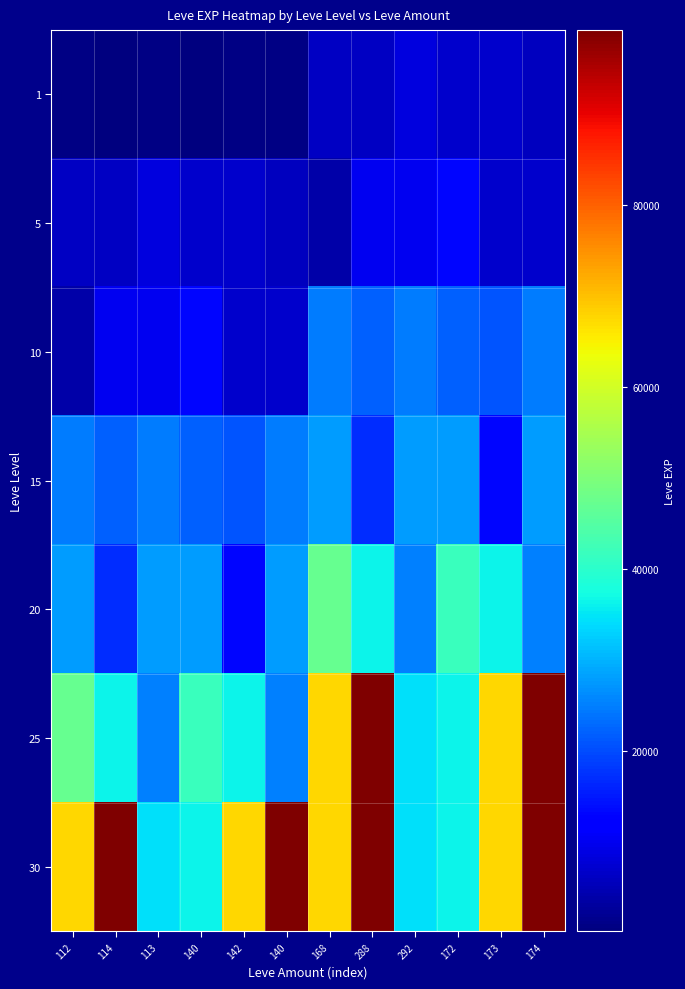

Which has a higher value, 292 or 112?

292